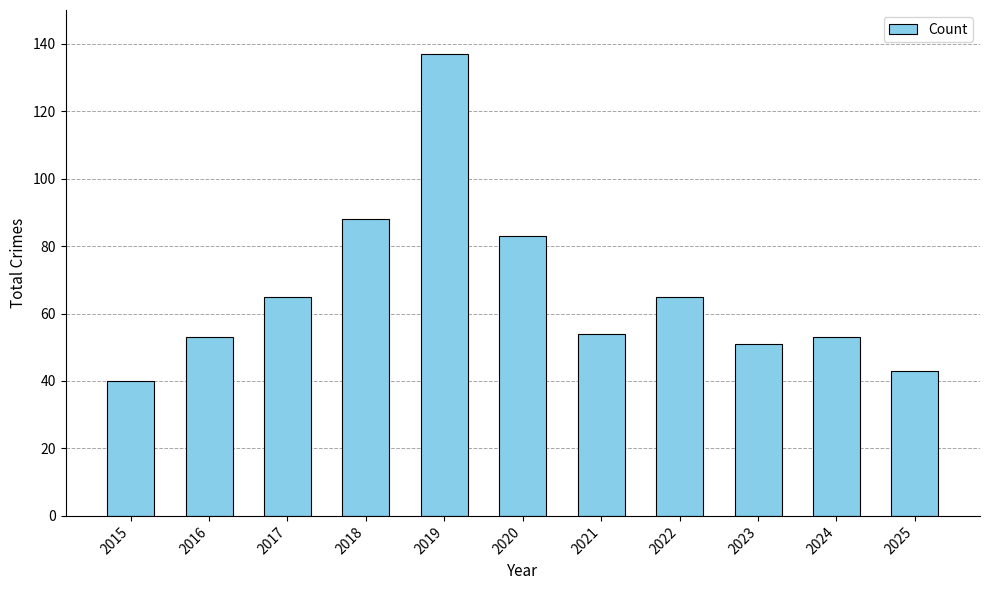

Count the number of data series in this chart.

1